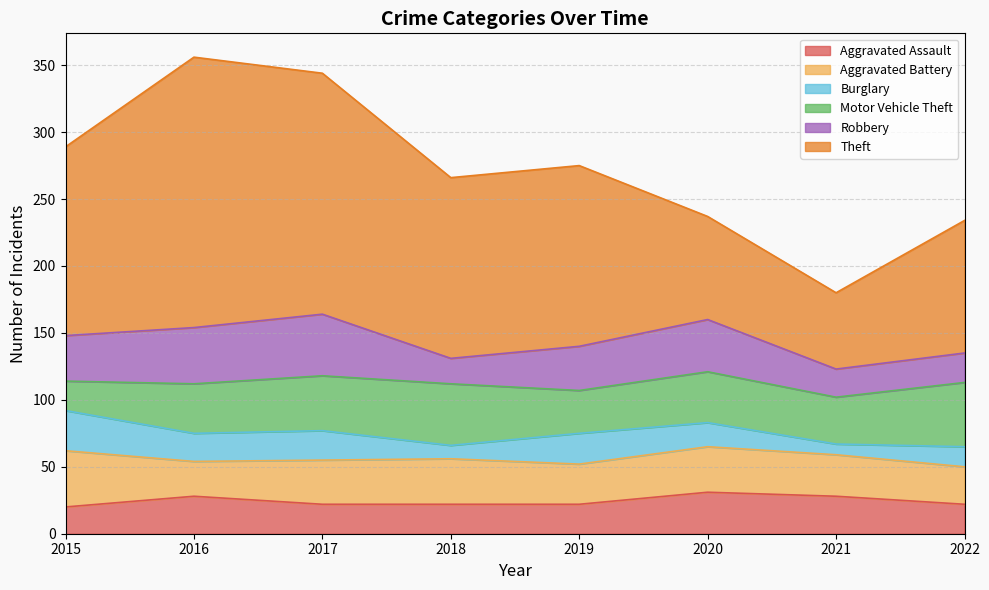

Rank the series by their maximum value, from lowest to highest.

Burglary, Aggravated Assault, Aggravated Battery, Robbery, Motor Vehicle Theft, Theft